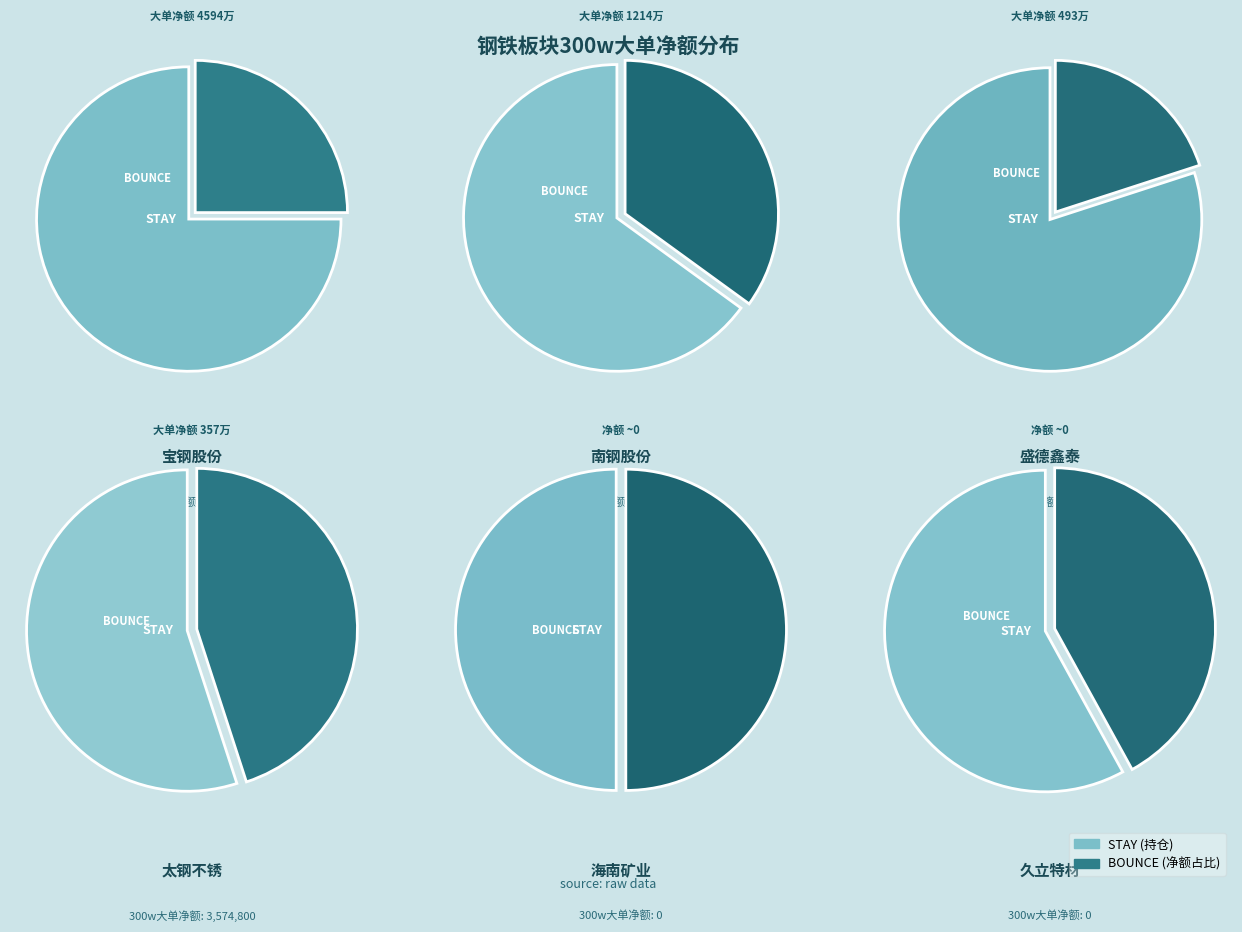

Is there any slice that represents more than half of the pie?

Yes